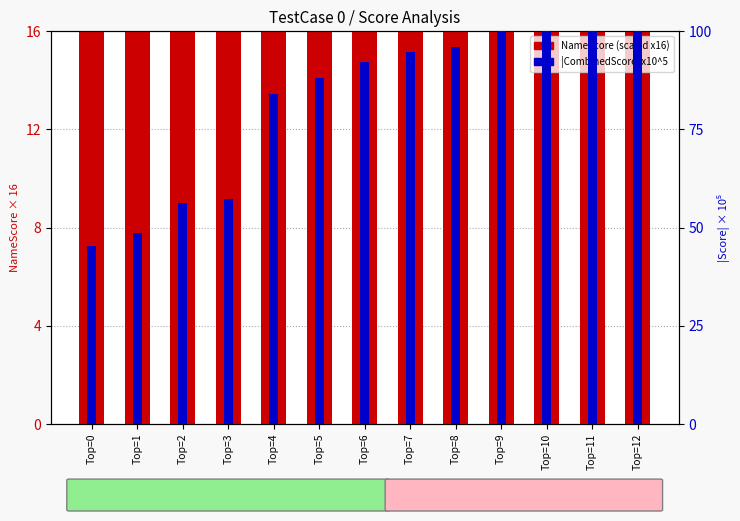

The value of |Score| x10^5 at Top=8 is 95.9. True or false?

True